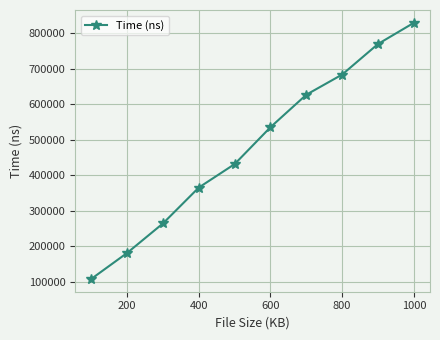

What is the value of the 5th point from the left?

431199